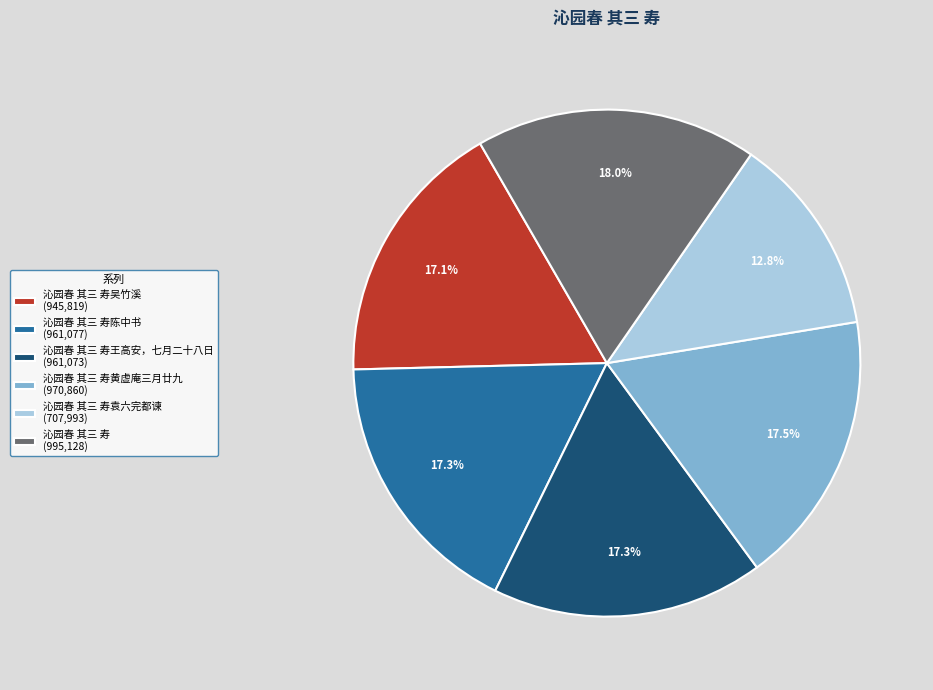

Is there any slice that represents more than half of the pie?

No